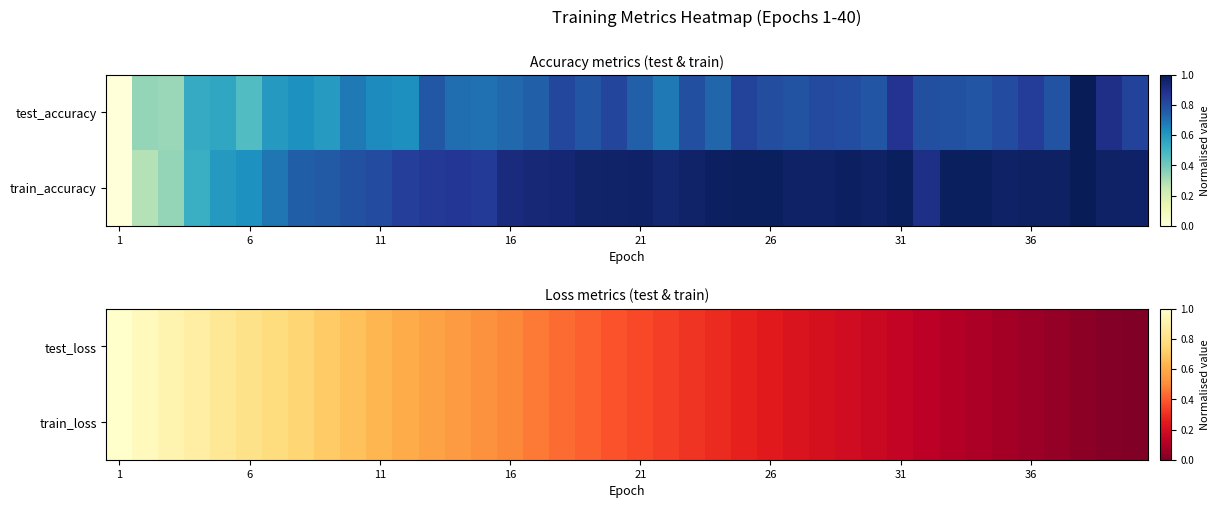

Which category has the highest value across all series?

1